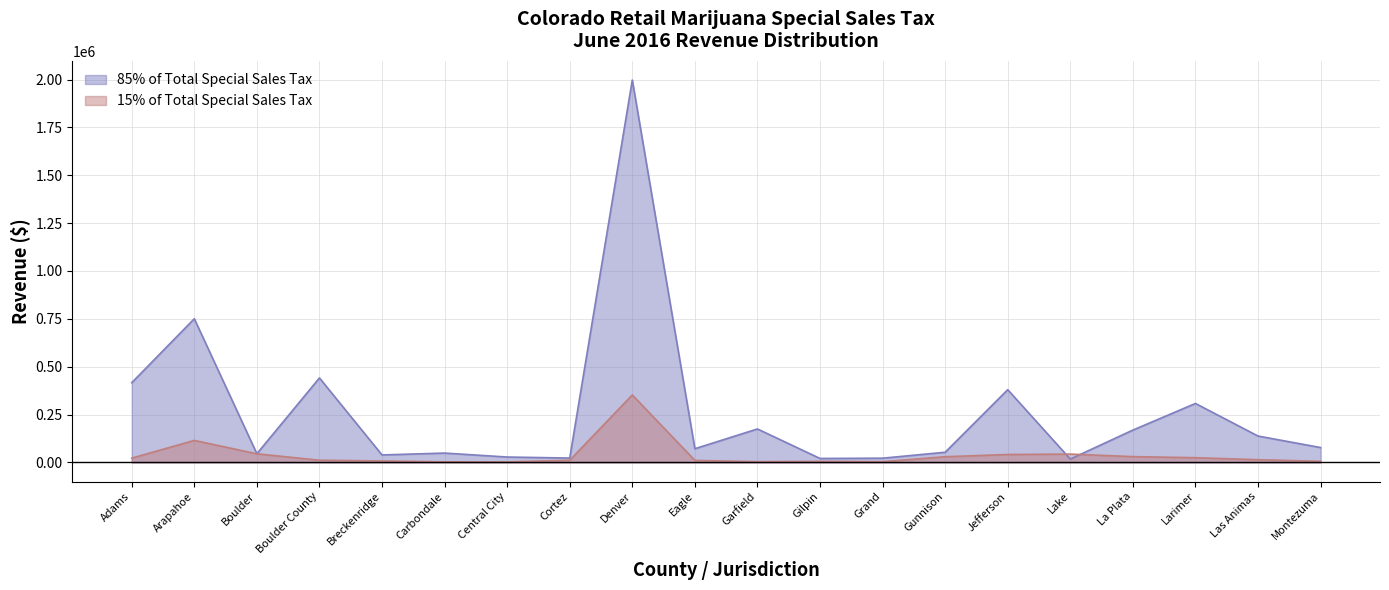

Is it true that 15% of Total Special Sales Tax equals 67445 at Jefferson?

False